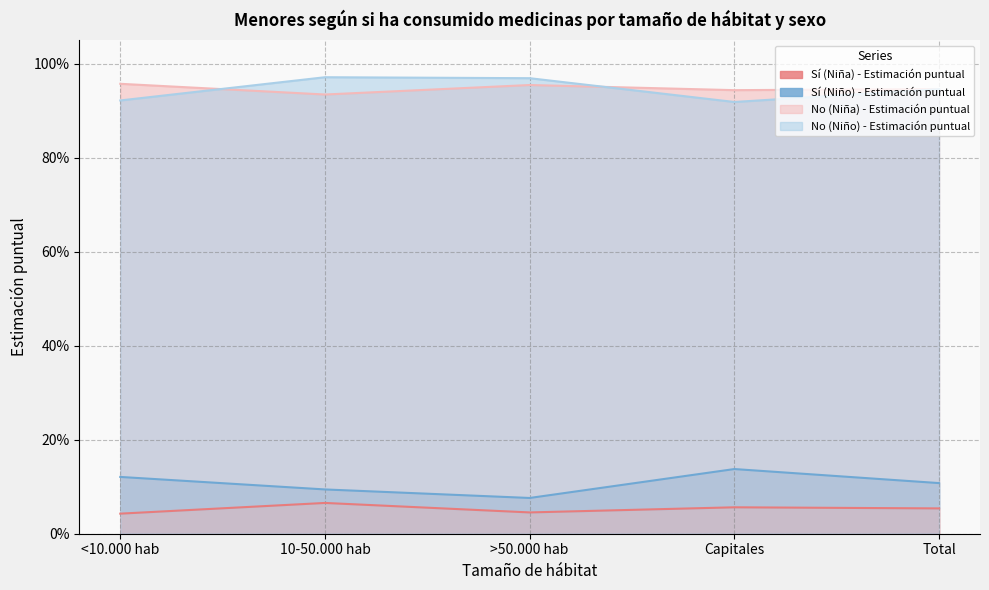

What is the label of the 3rd point from the right?

>50.000 hab